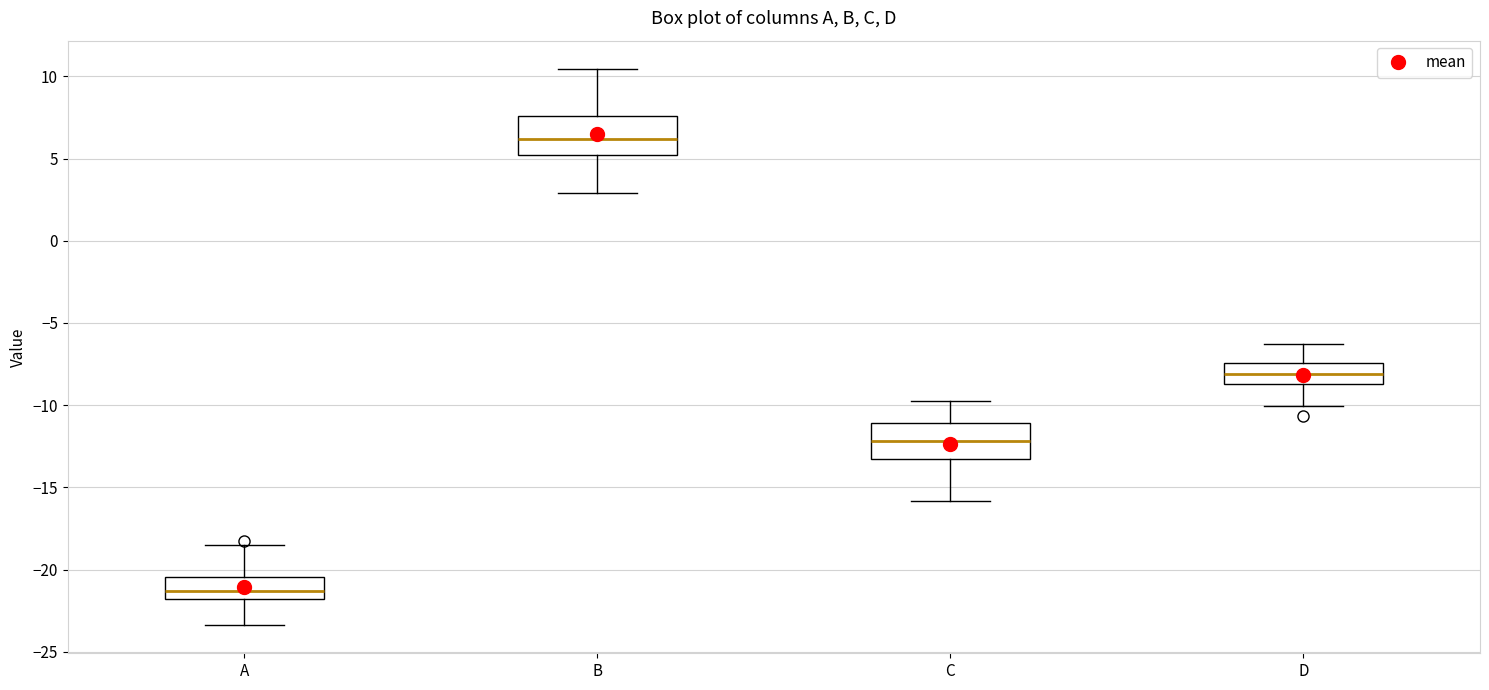

Reading left to right, transcribe this box plot: for each box, give where its median line is, the range the box spans, and where its two whiskers end, as read against the y-axis. The values are not printed on the chart, so give them approximately, as read against the axis.

A: median -21.5, box -22.0 to -20.5, whiskers -23.5 to -18.5
B: median 6.0, box 5.0 to 7.5, whiskers 3.0 to 10.5
C: median -12.0, box -13.0 to -11.0, whiskers -16.0 to -10.0
D: median -8.0, box -8.5 to -7.5, whiskers -10.0 to -6.5